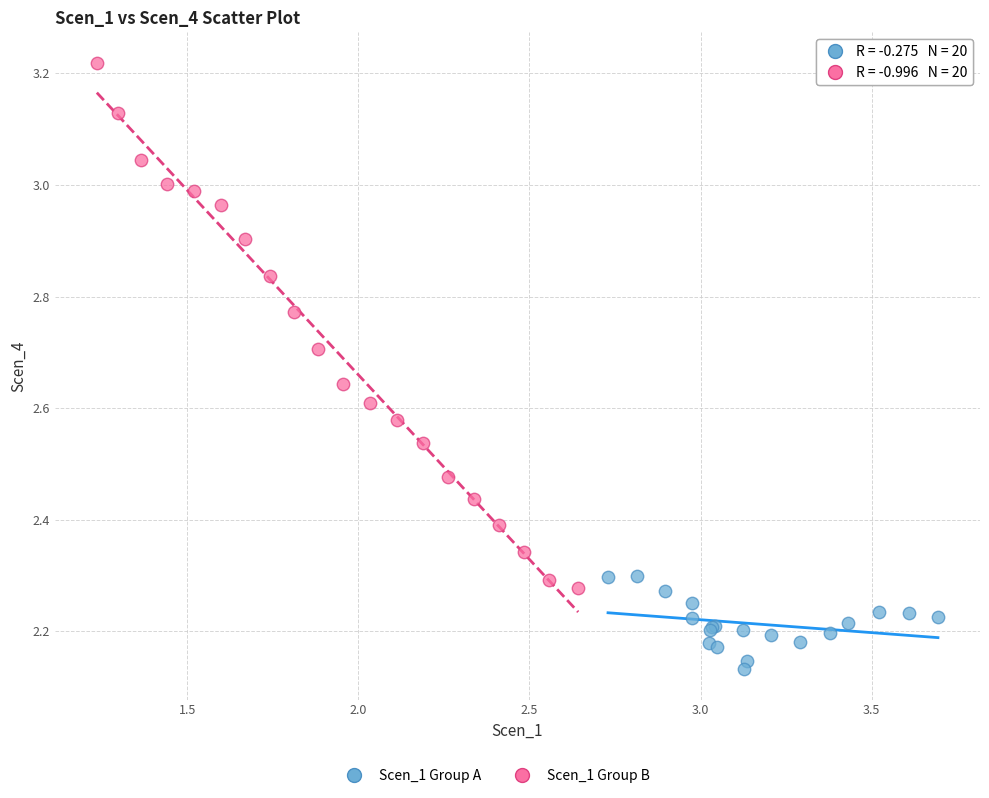

Which series contains the lowest Y value?

Scen_1 Group A